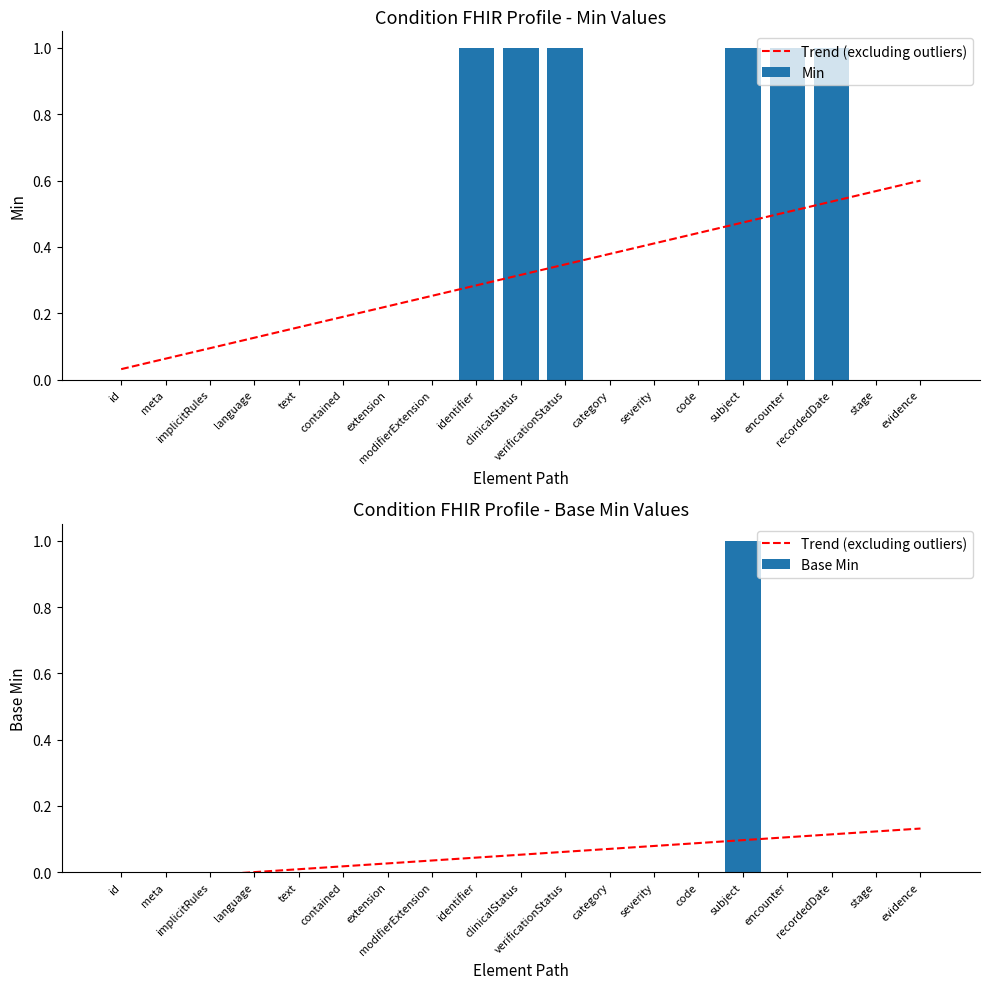

Is it true that Min equals 0.0 at code?

True